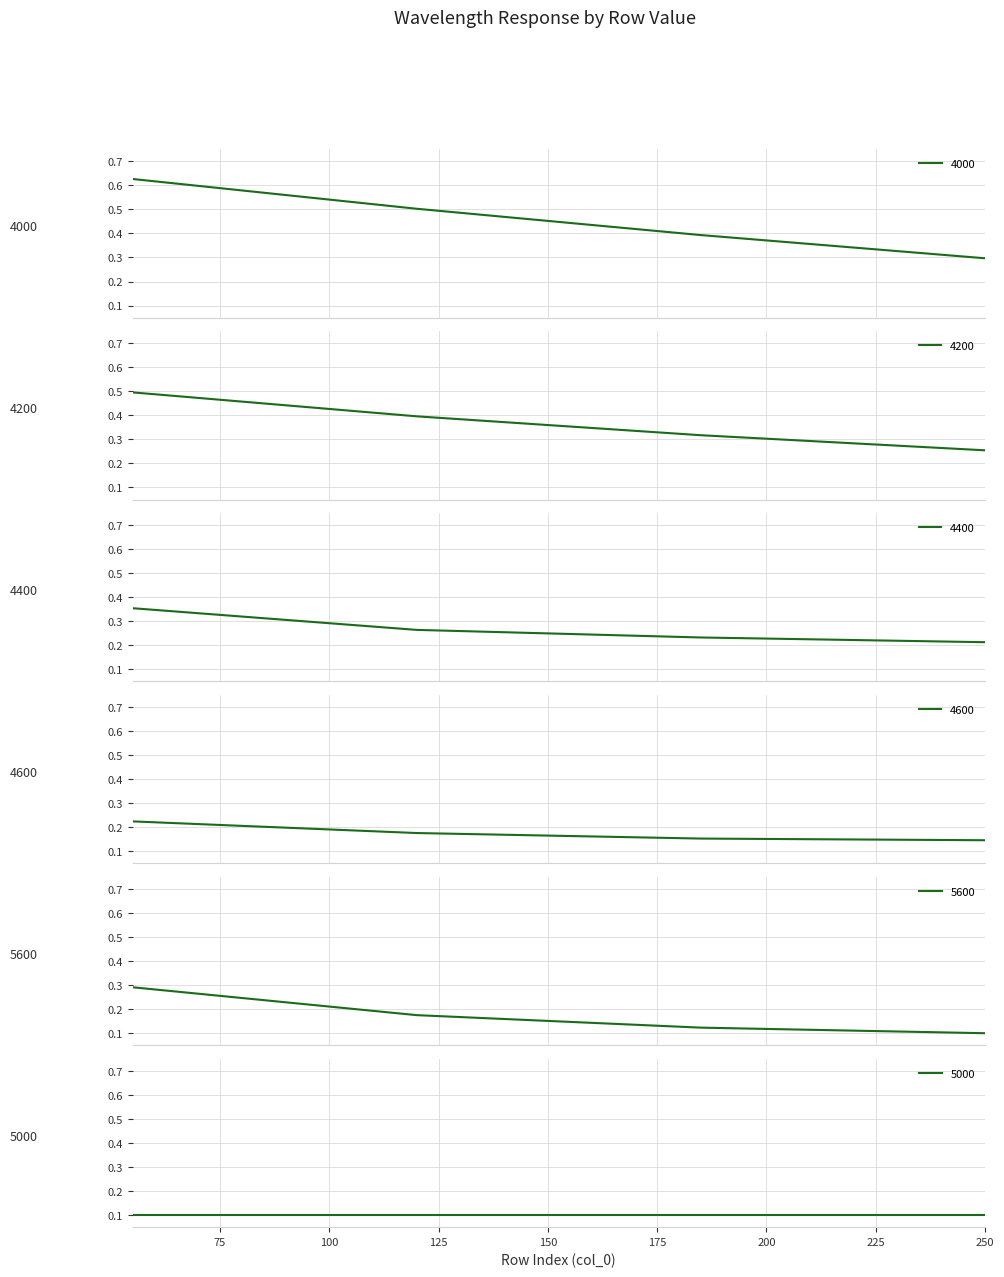

Count the 4000 values in the range 0 to 1.

4